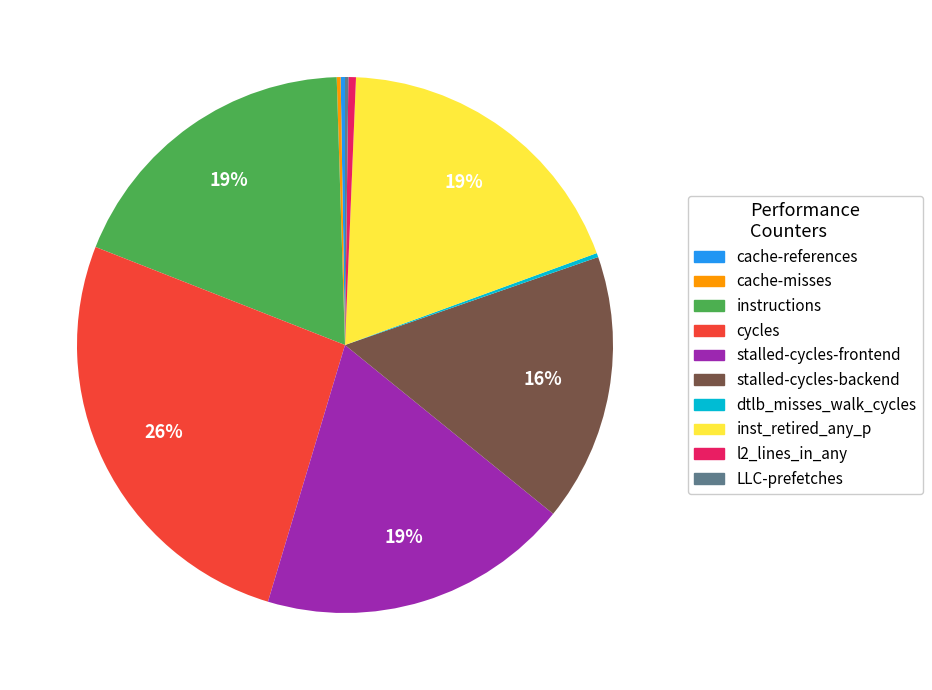

Is there any slice that represents more than half of the pie?

No